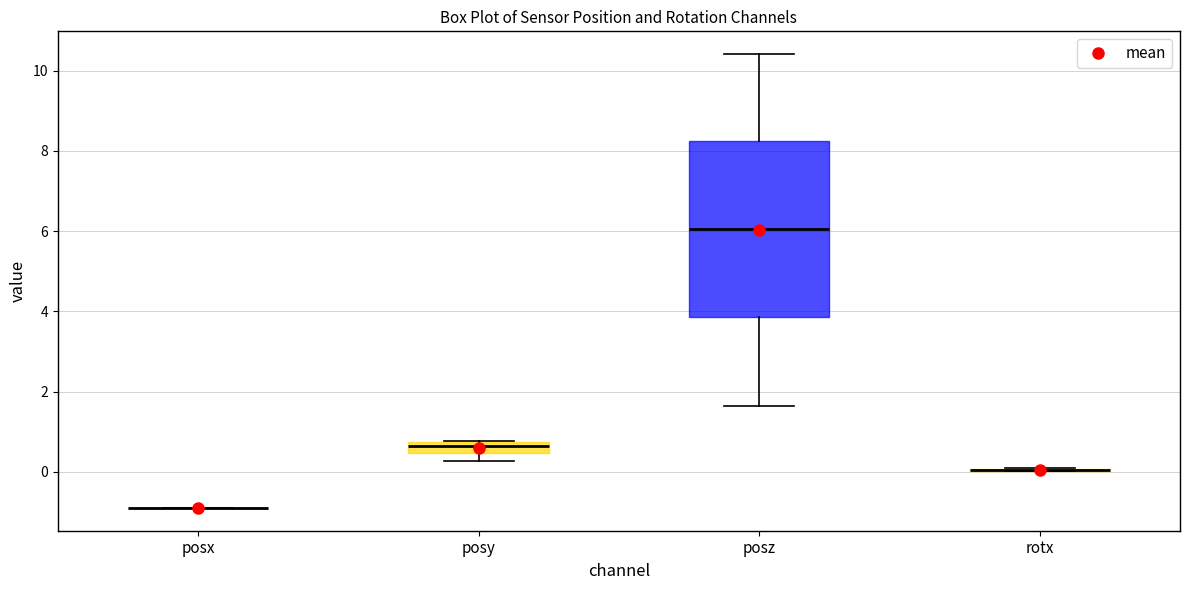

Comparing the boxes themselves (not the whiskers), which one is the tallest?

posz